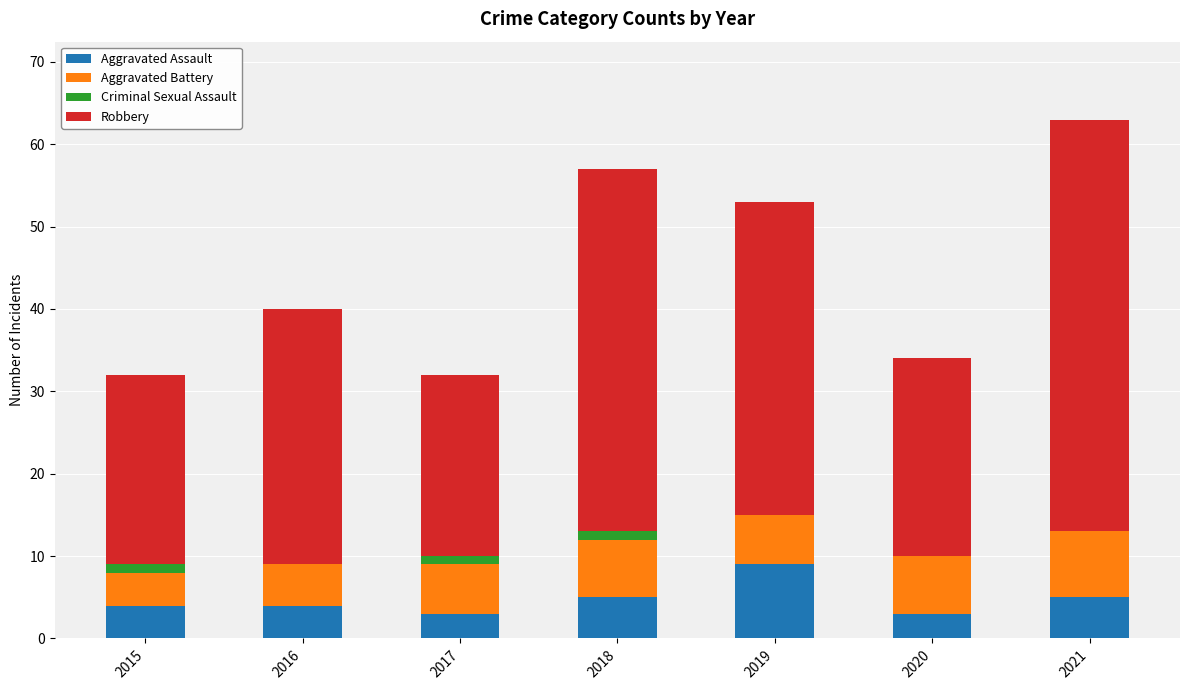

Reading left to right, list the values for the Aggravated Assault series.

2015=4	2016=4	2017=3	2018=5	2019=9	2020=3	2021=5